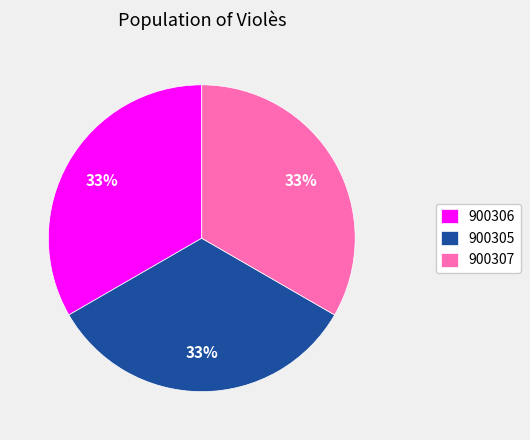

Approximately how many times larger is the value at 900305 compared to 900307?

1.0